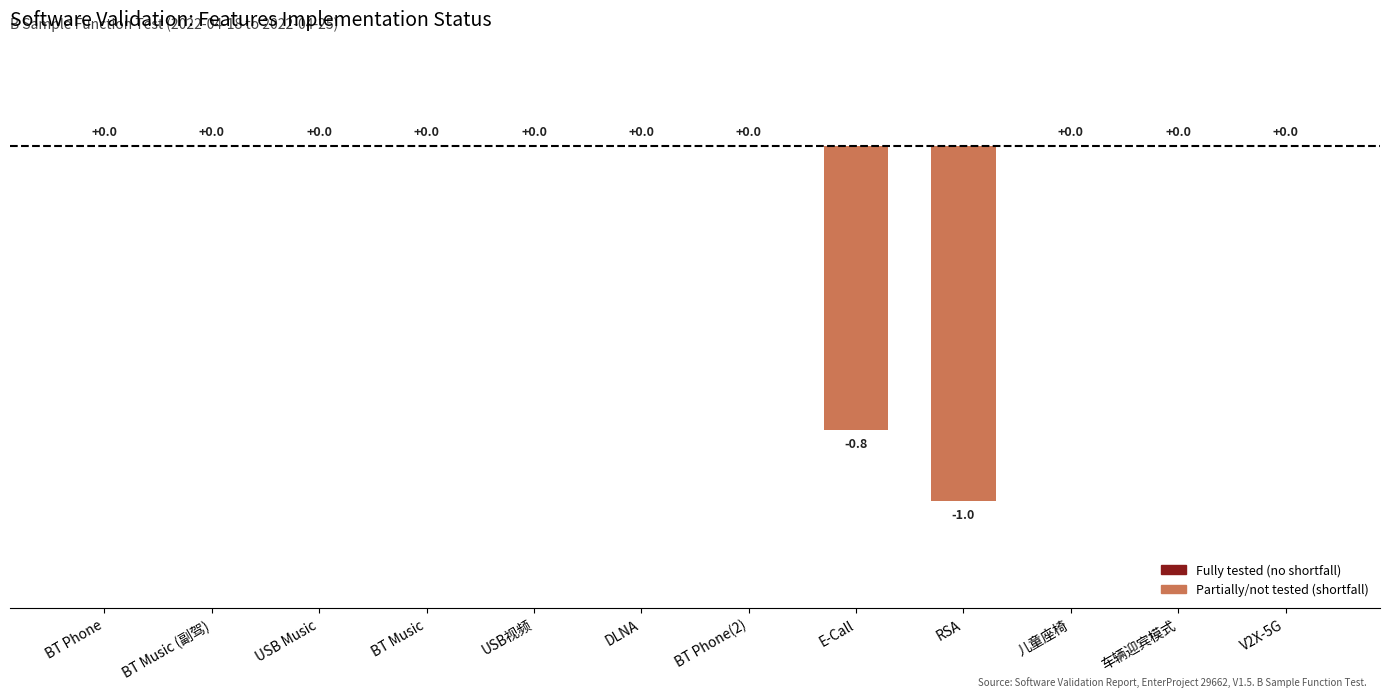

What is the change in value from USB视频 to E-Call?

-0.8